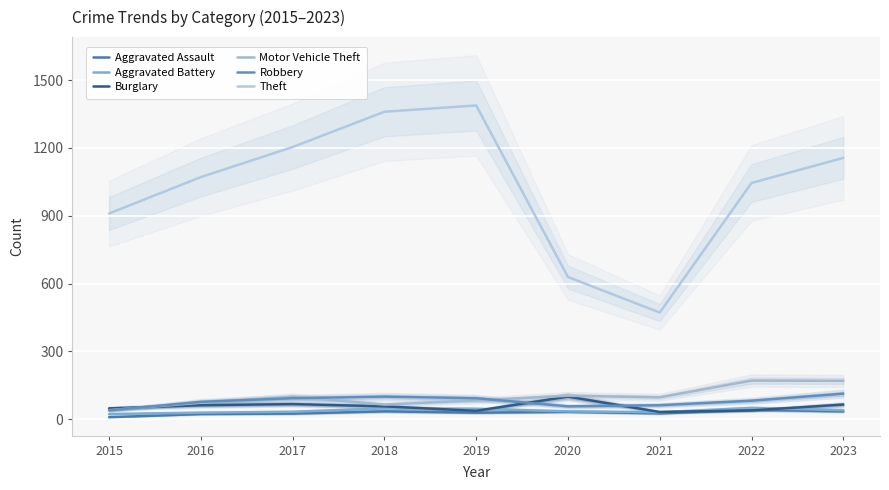

Where is the first local maximum for Aggravated Assault?

2018